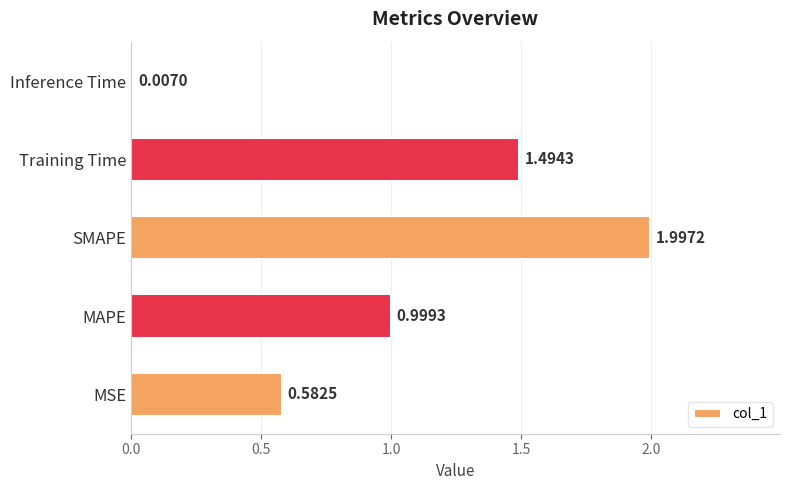

How many series are shown in this chart?

1